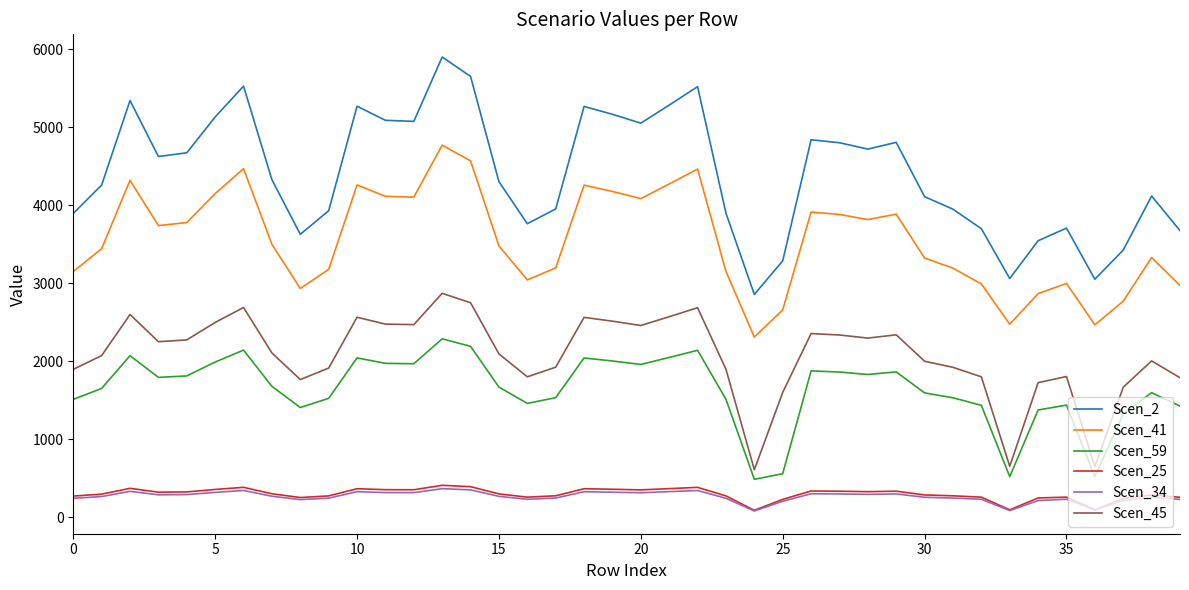

Which series has the largest total across all categories?

Scen_2